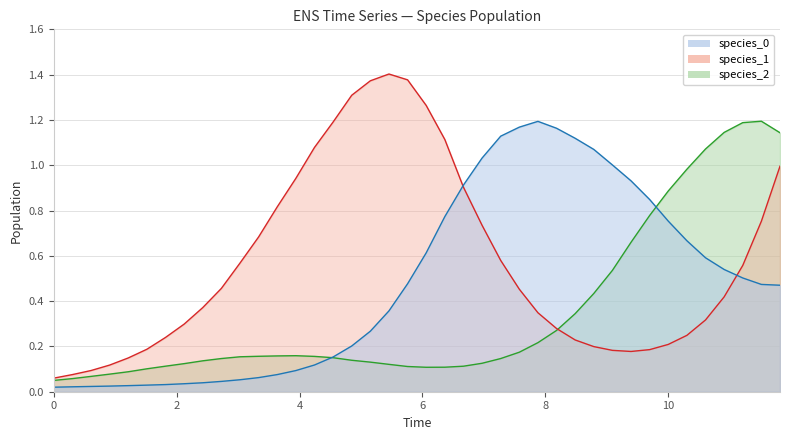

Which series has the largest total across all categories?

species_1